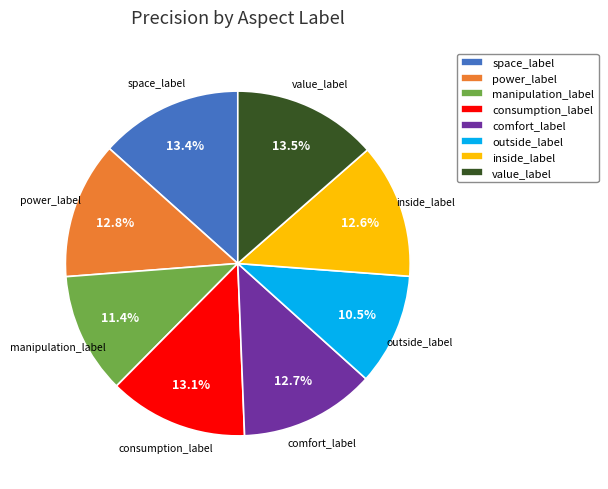

To the nearest percent, what percentage of the pie is power_label?

13%